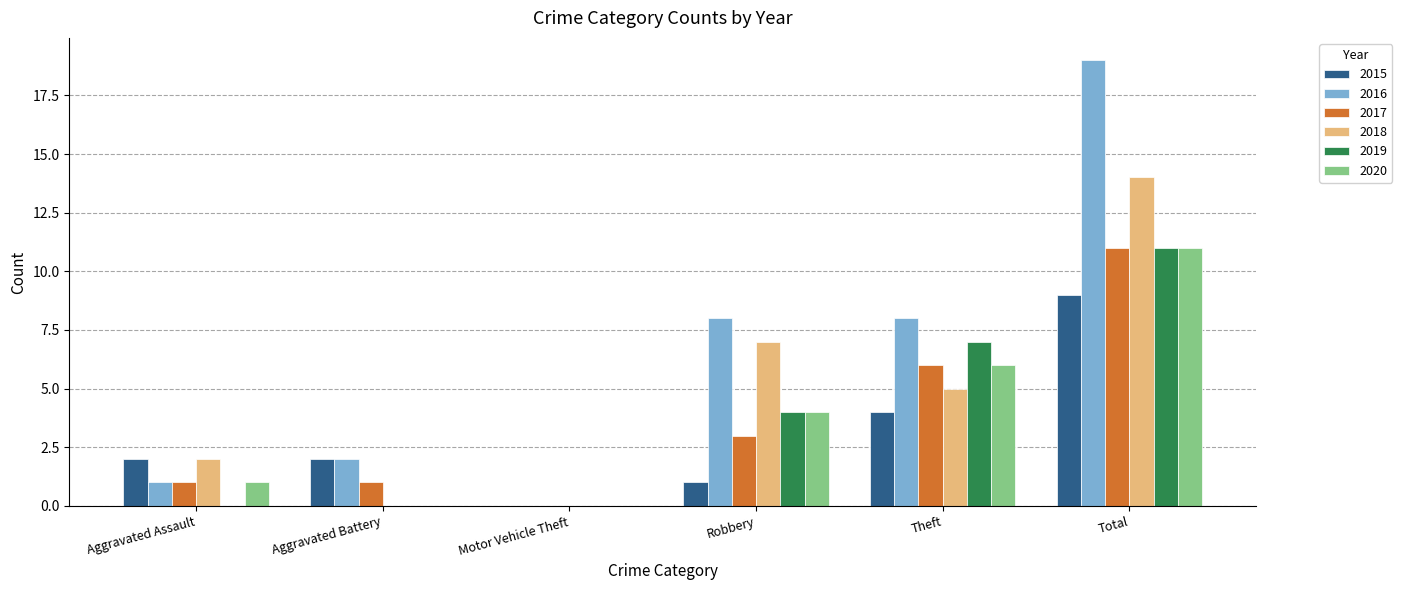

At which category does the chart reach its peak across all series?

Total